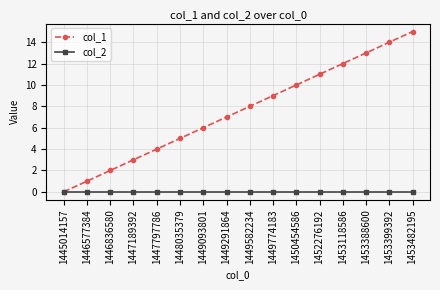

Is this an area chart (filled region under the line)?

No